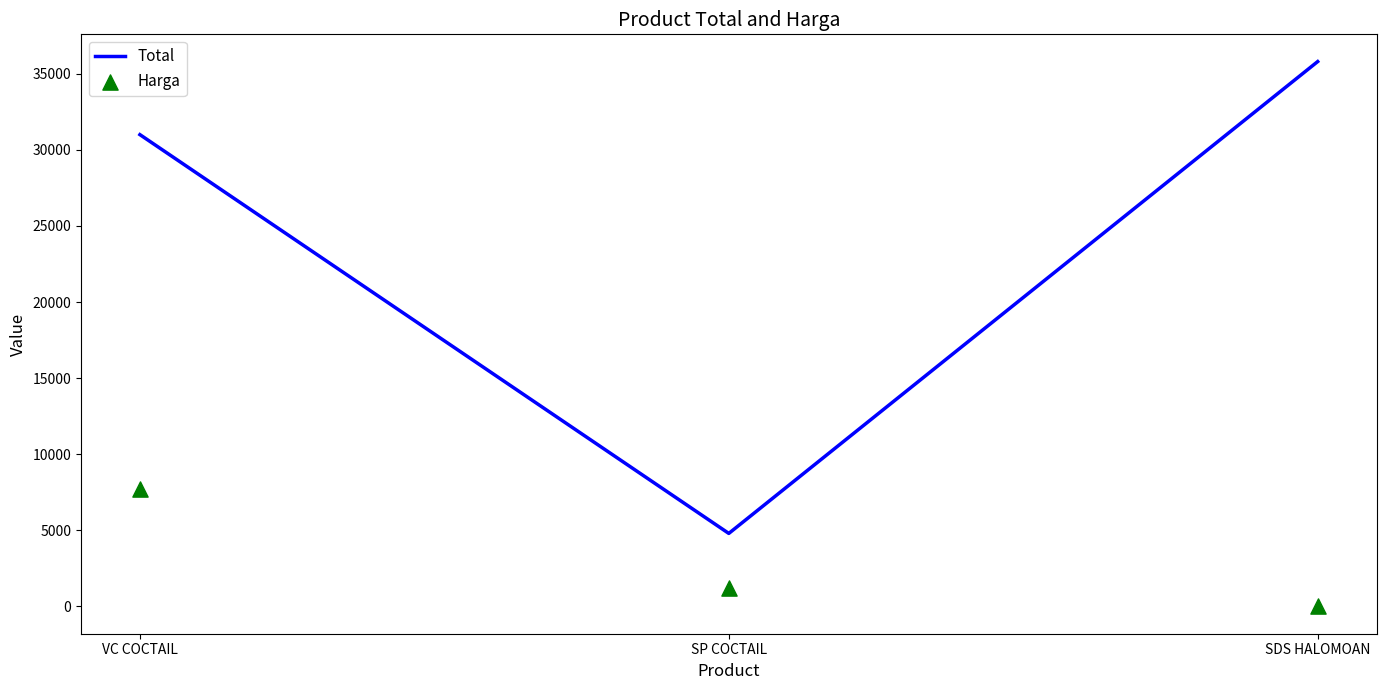

Which series has the widest spread of Y values?

Total